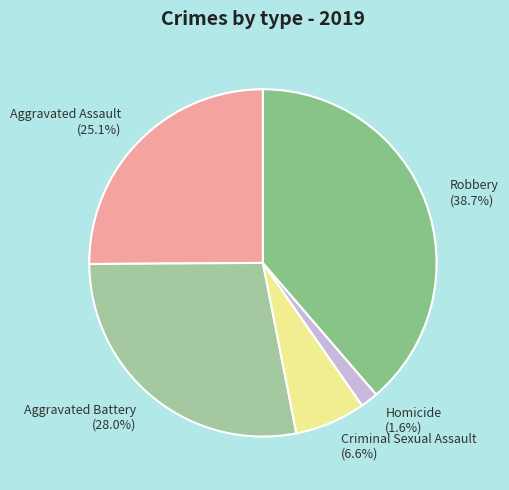

What percentage is the Robbery slice, to the nearest percent?

39%